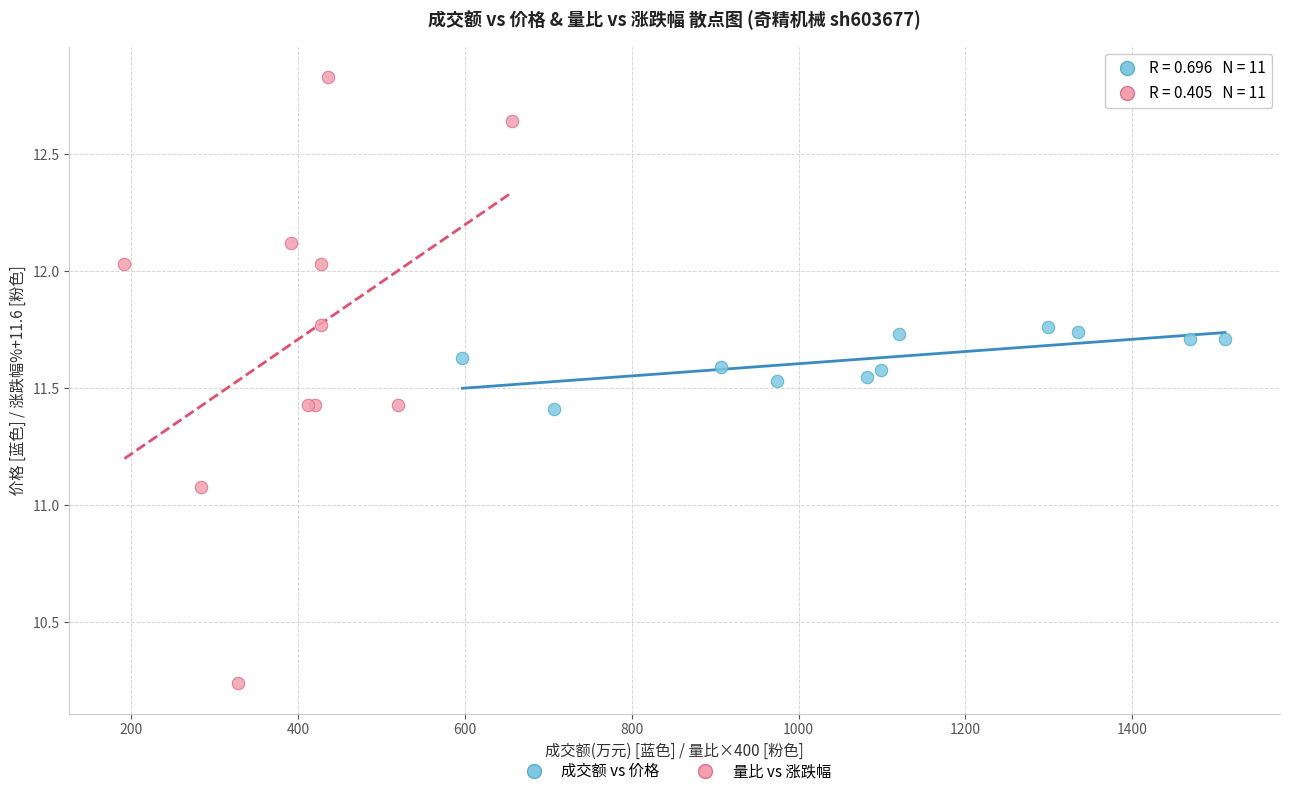

Which series contains the highest Y value?

量比 vs 涨跌幅